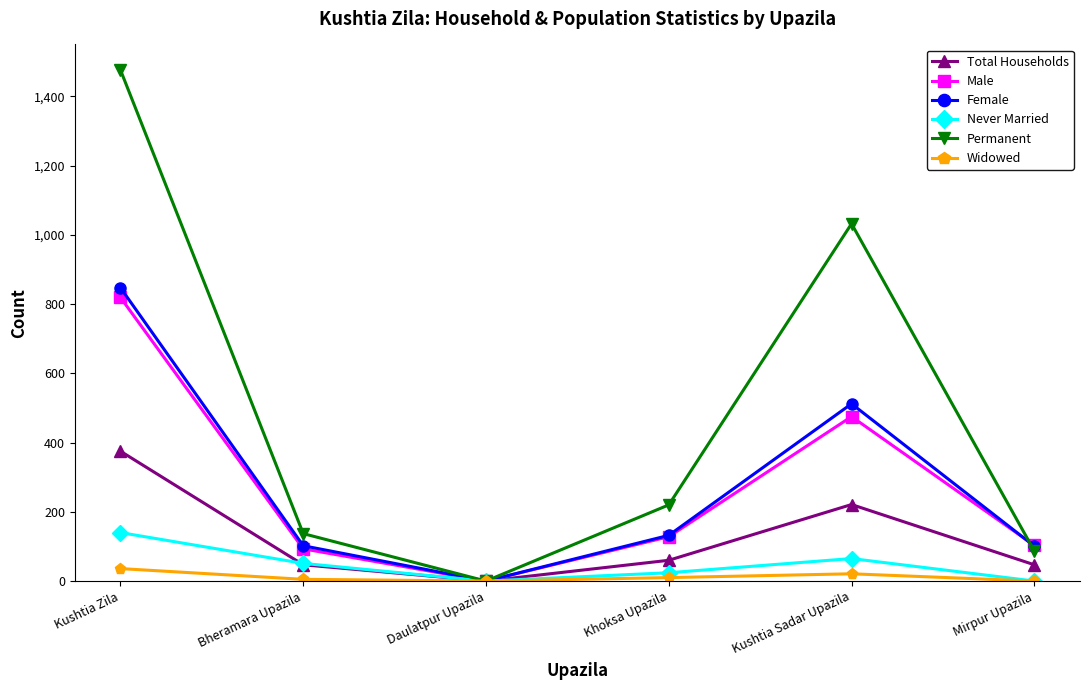

What is the label of the 3rd point from the right?

Khoksa Upazila